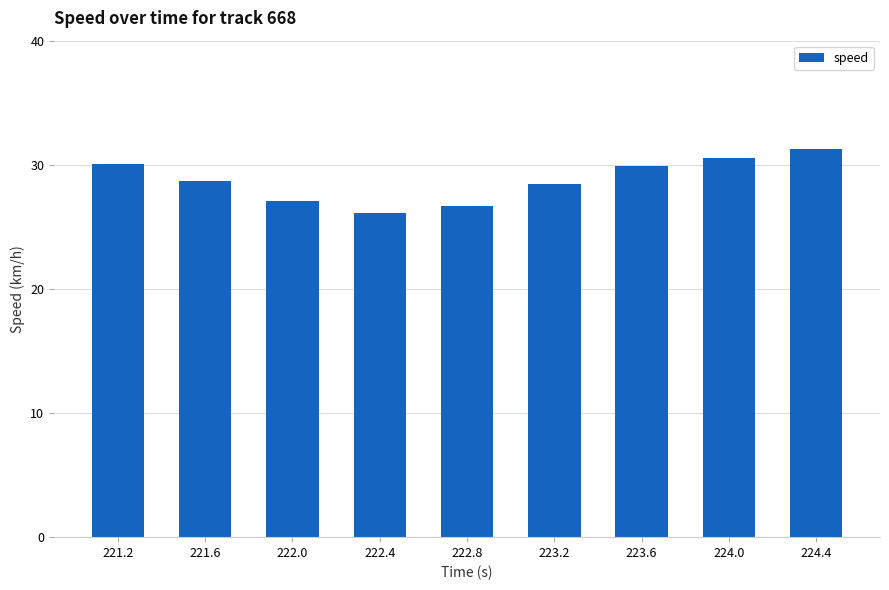

What is the ratio of the value at 224.4 to the value at 224.0?

1.0